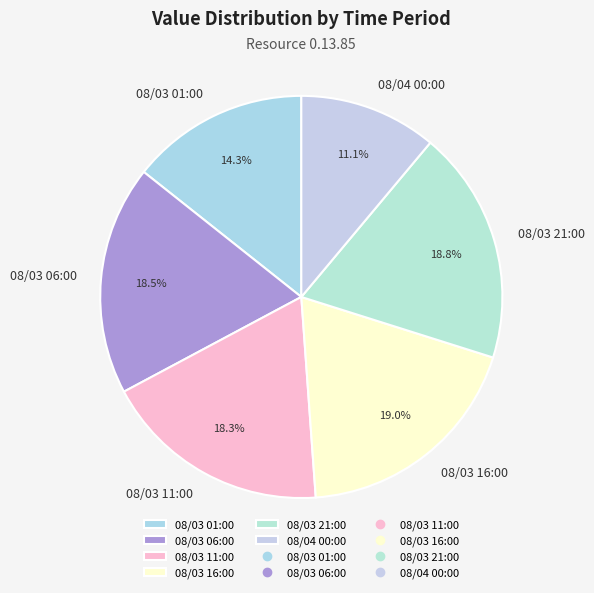

Between 08/04 00:00 and 08/03 11:00, which is larger?

08/03 11:00